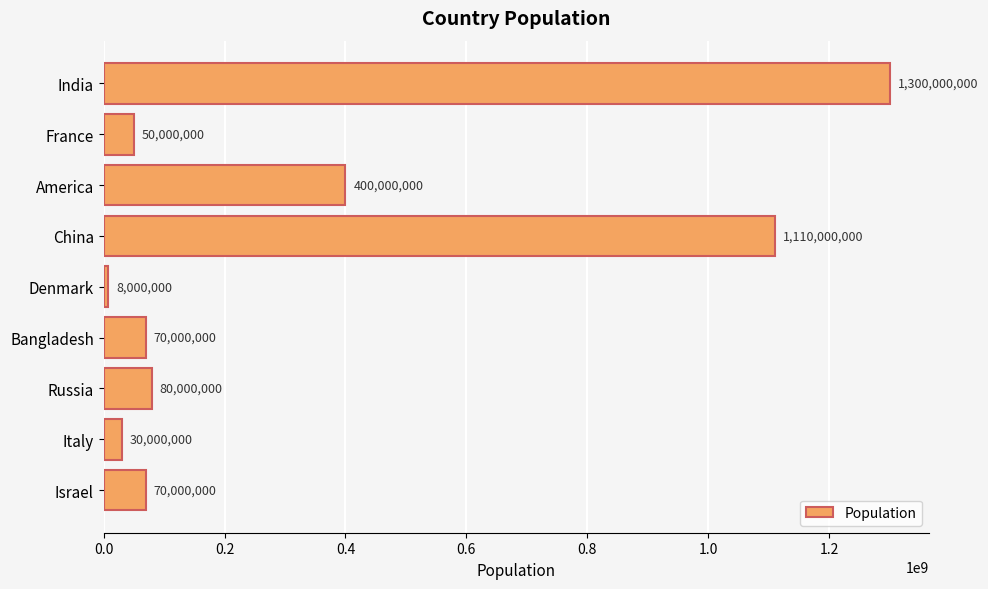

What is the approximate value at Russia?

80000000